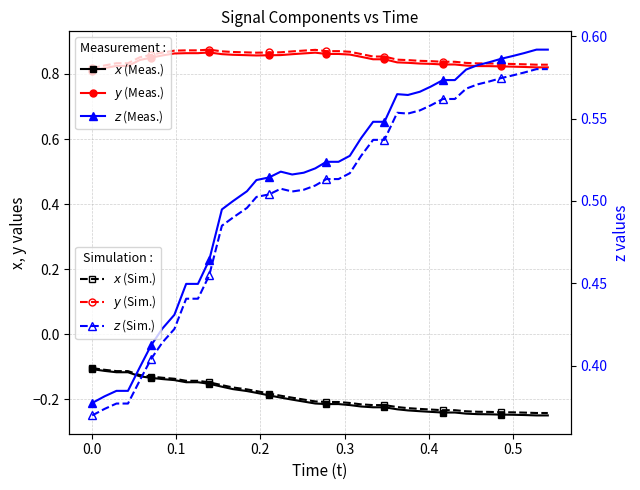

What is the greatest value displayed?

0.9